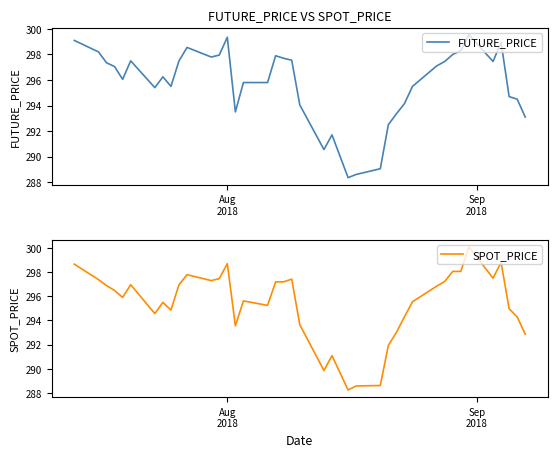

Count the number of categories in the chart.

40